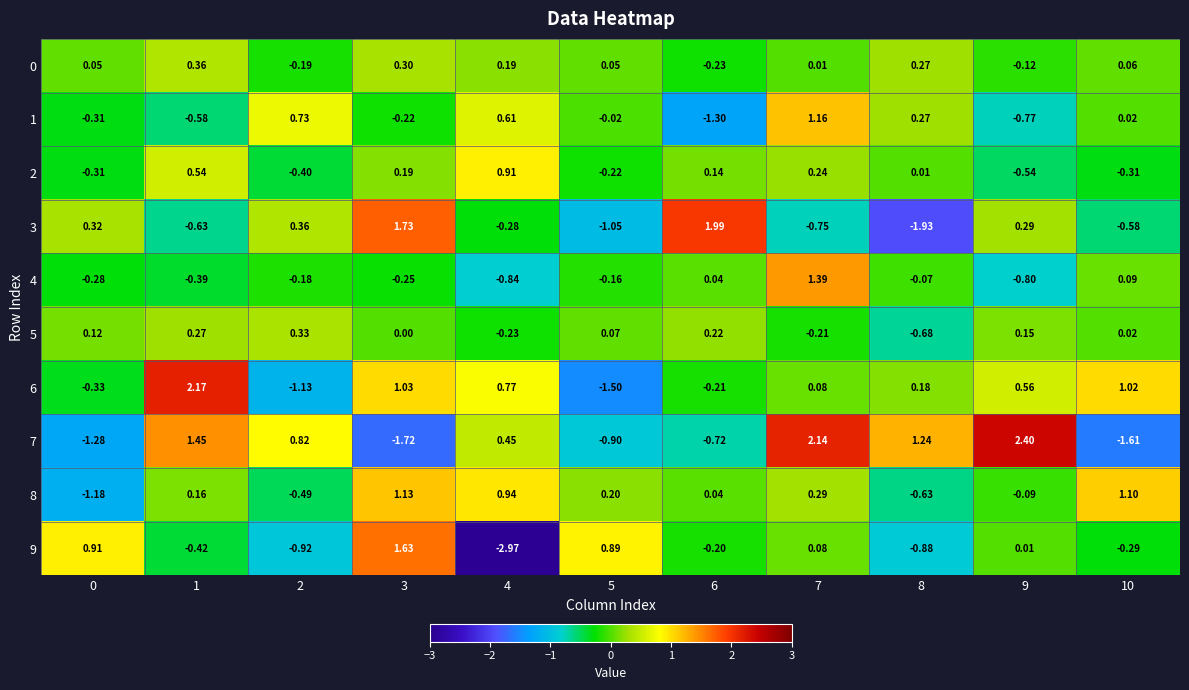

Is the value of 6 at 9 greater than the value of 1 at 9?

Yes